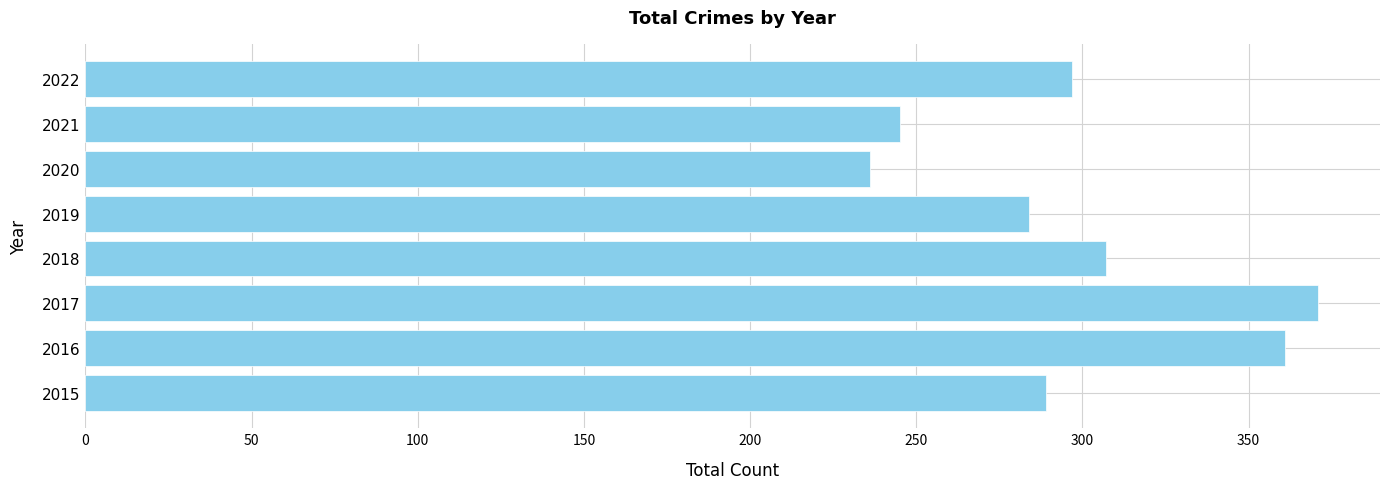

What is the ratio of the value at 2017 to the value at 2015?

1.3